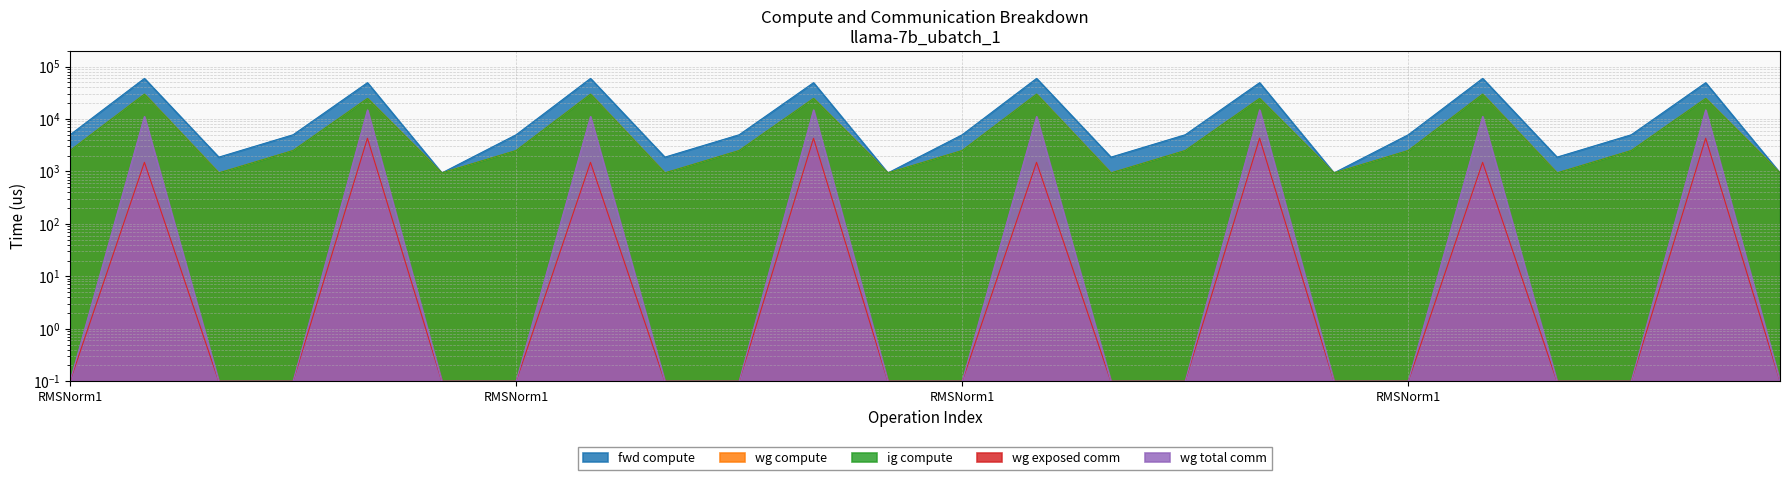

How many interior local peaks does the wg compute series have?

8